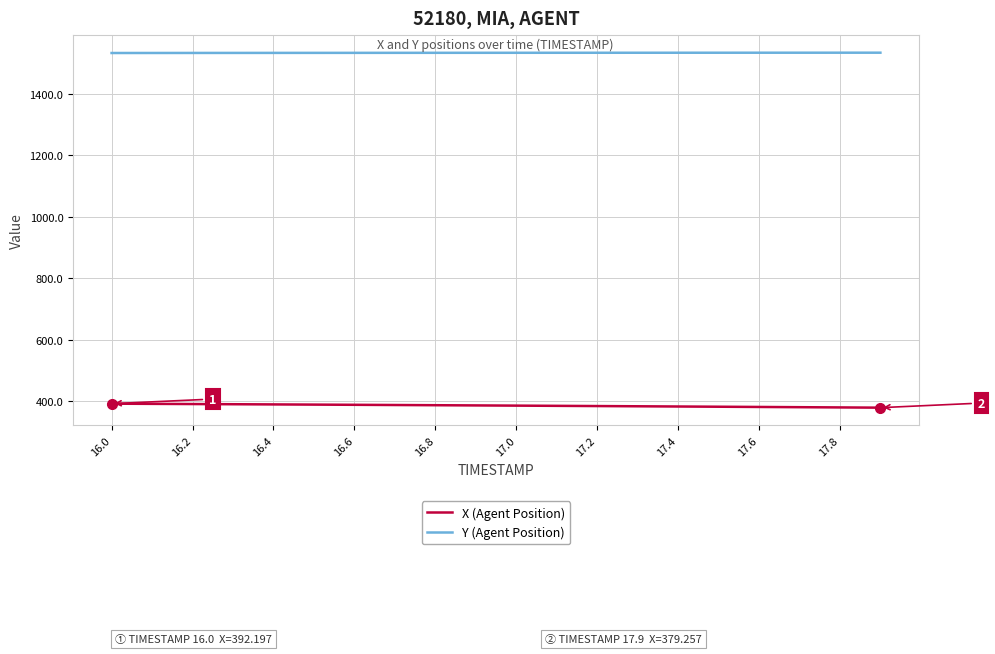

What is the sum of all X (Agent Position) values?

7720.6